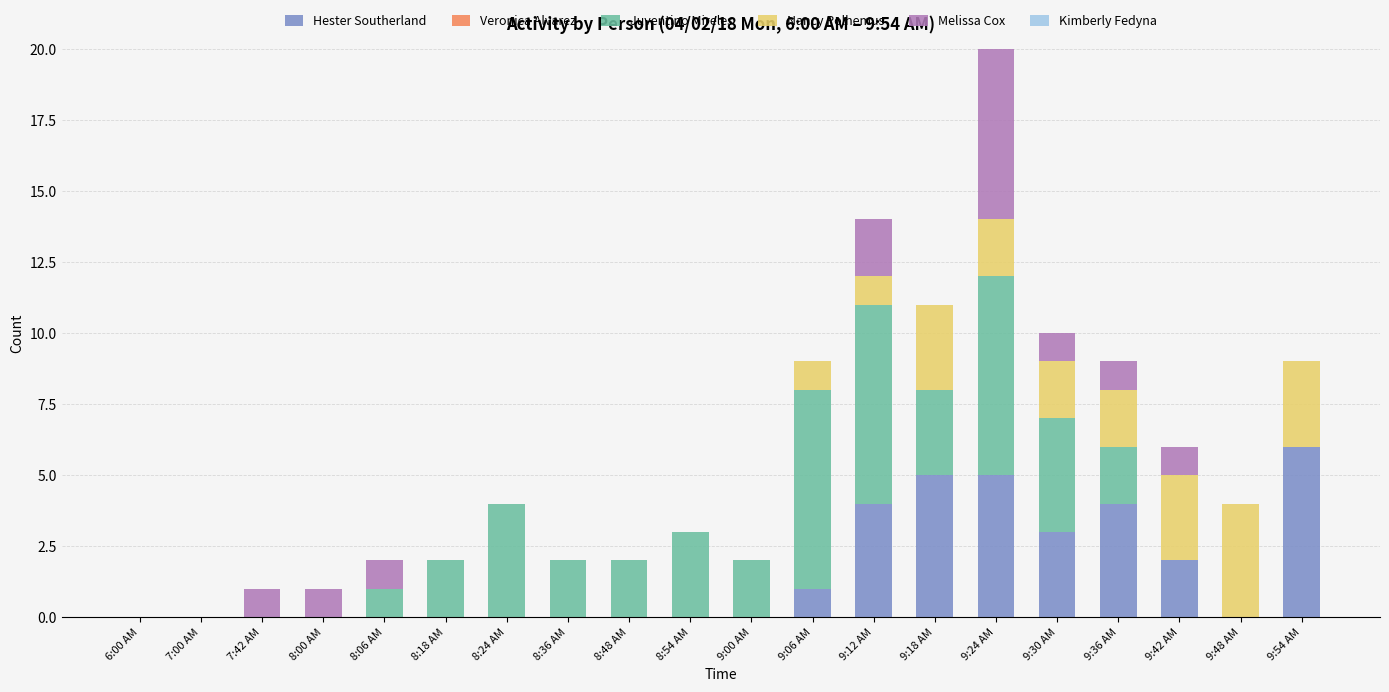

Count the number of categories in the chart.

20